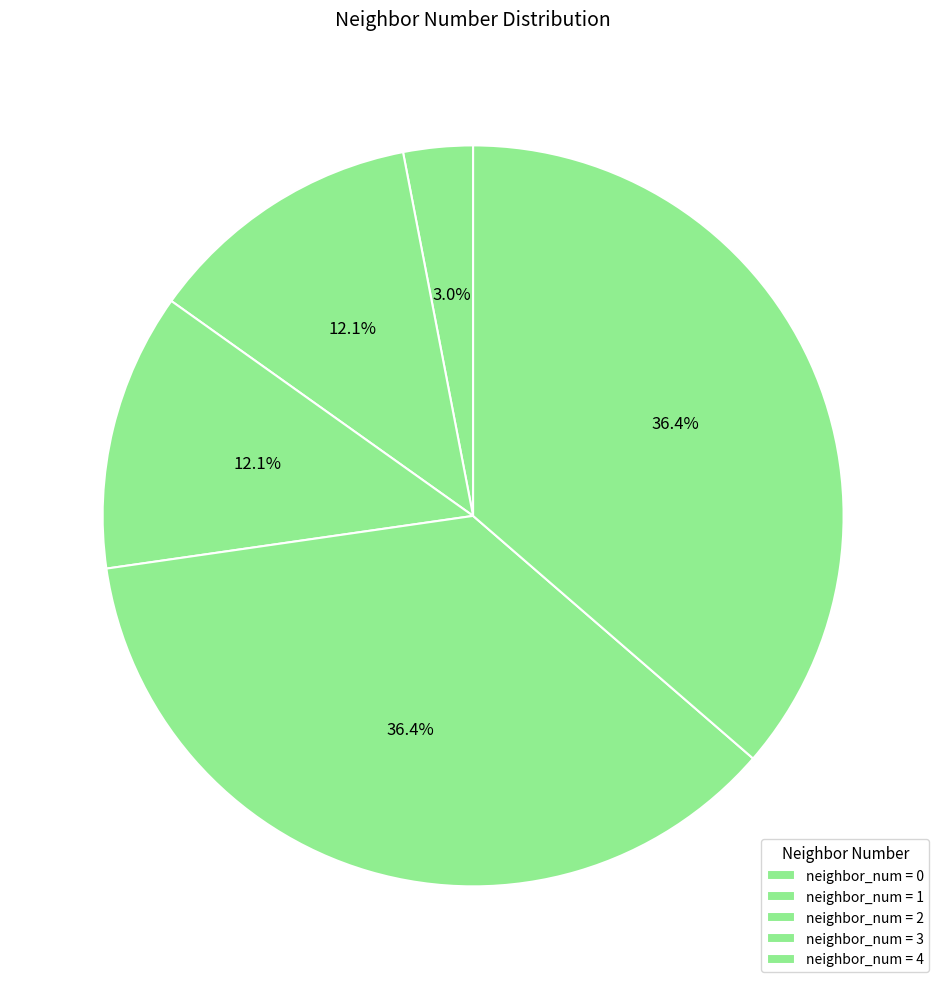

Does any single category account for the majority?

No